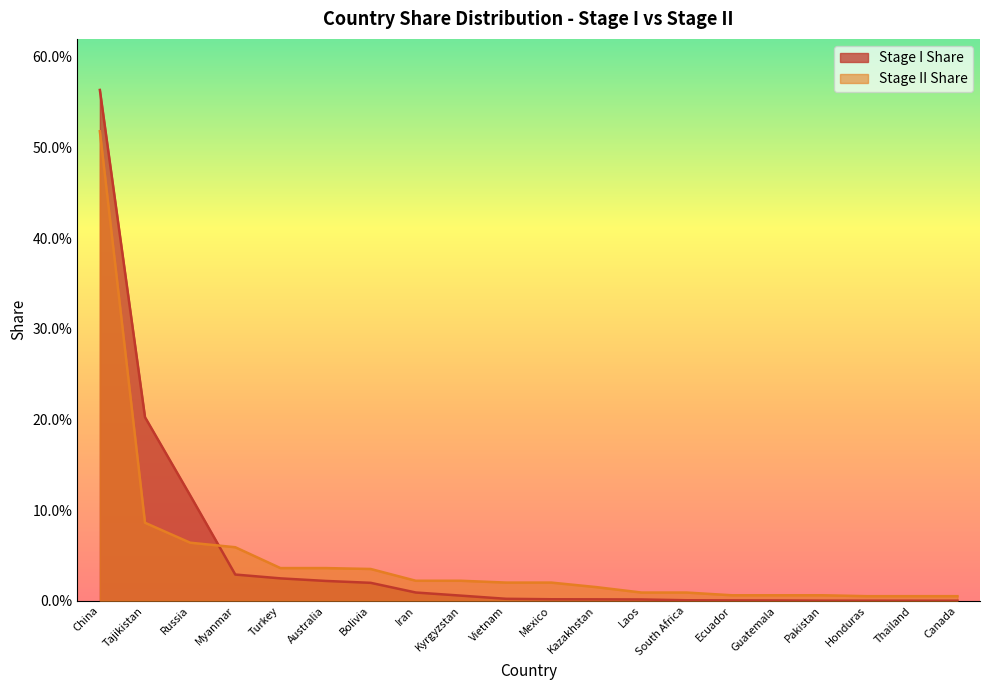

Rank the series at Mexico from highest to lowest value.

Stage II Share, Stage I Share